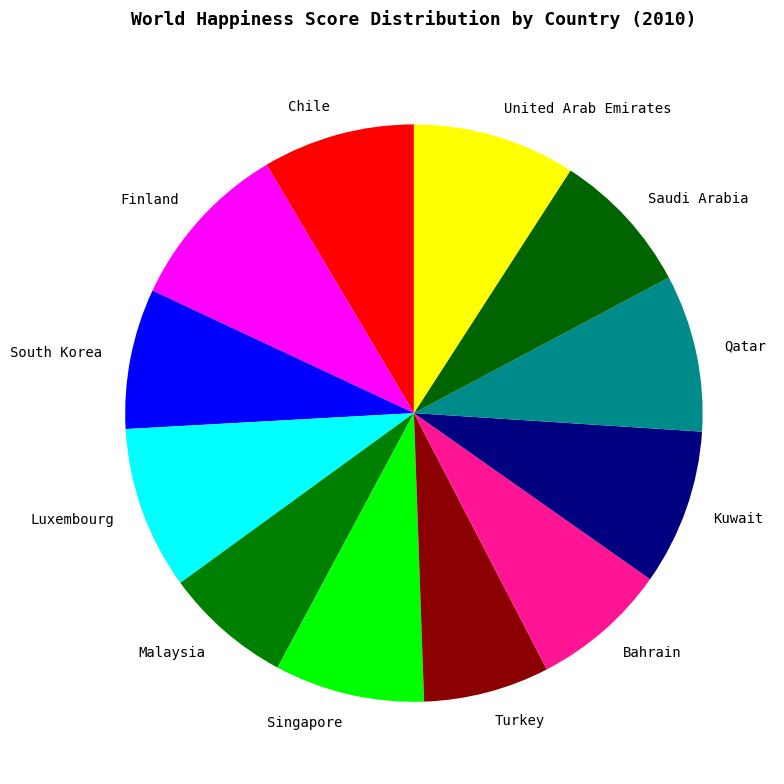

Is the sum of Finland and Singapore greater than half?

No